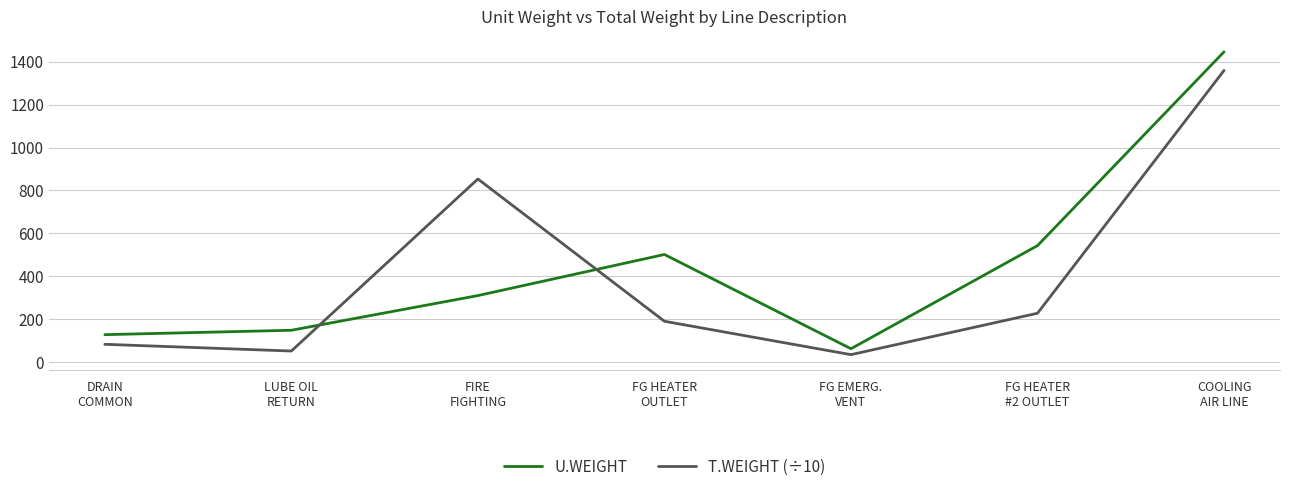

After their last crossing, which series has the higher values: U.WEIGHT or T.WEIGHT (÷10)?

U.WEIGHT